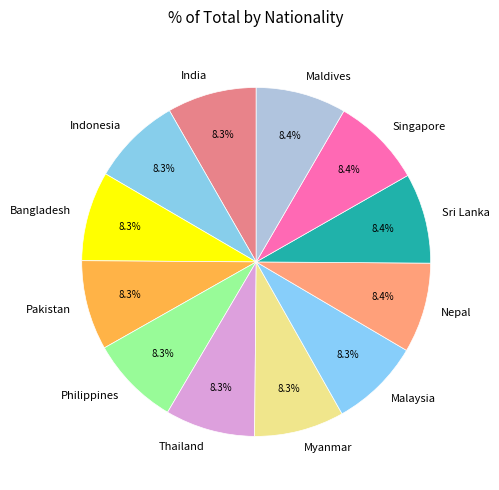

Count the number of slices in the pie.

12